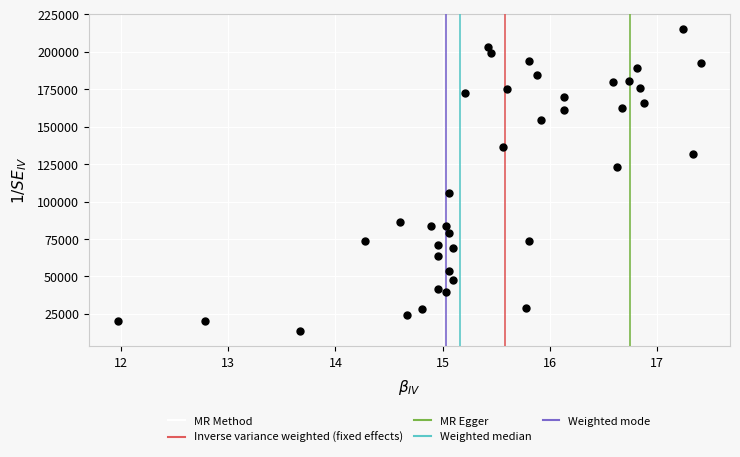

What is the range of Y values (max minus min)?

201540